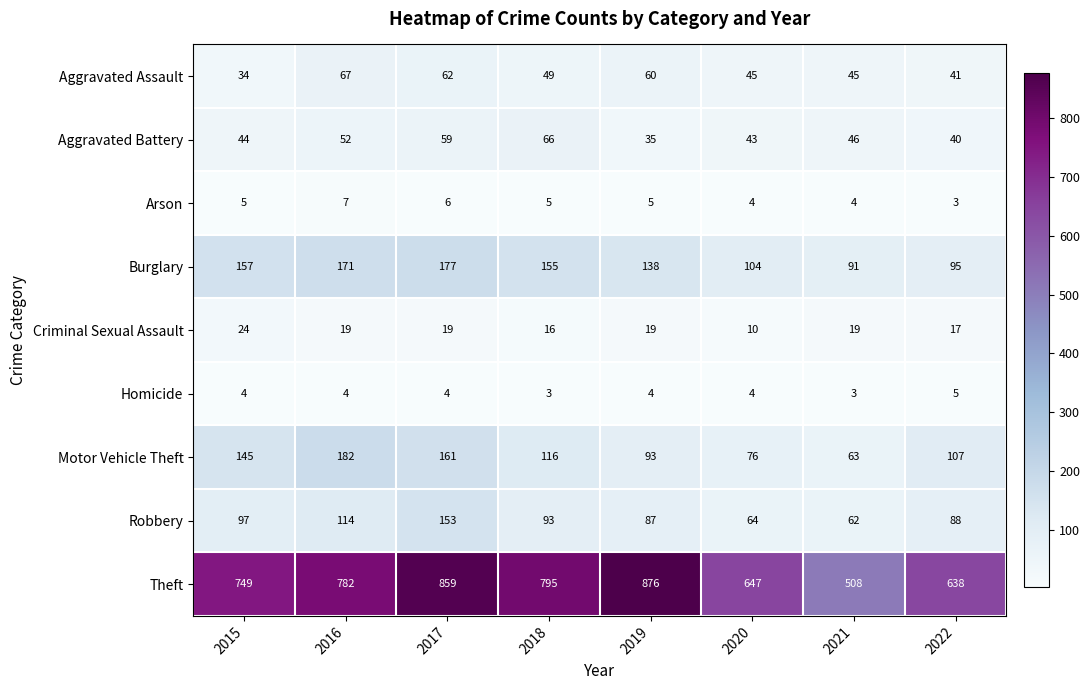

What is the average value of the Homicide series?

4